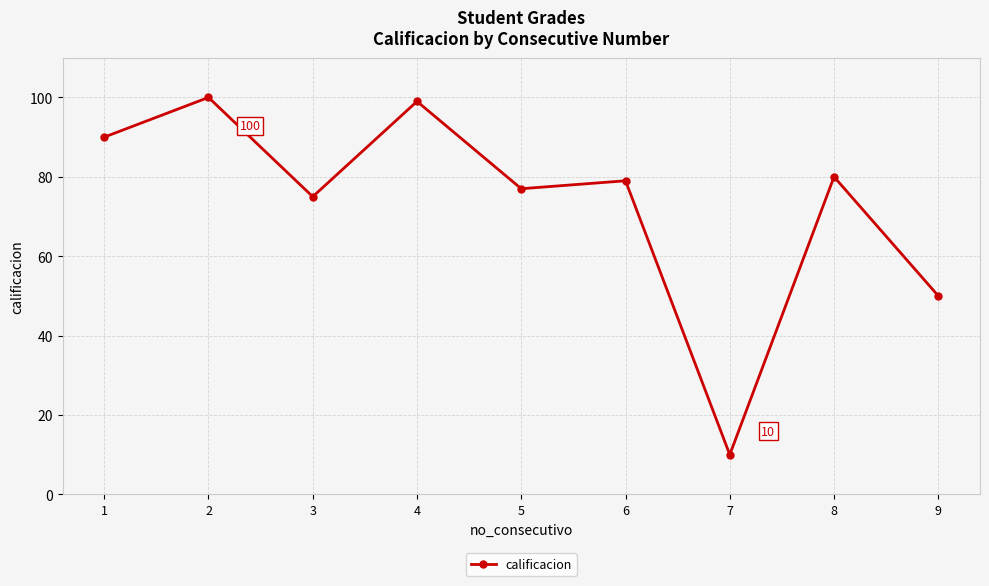

At which category does the chart reach its peak across all series?

2